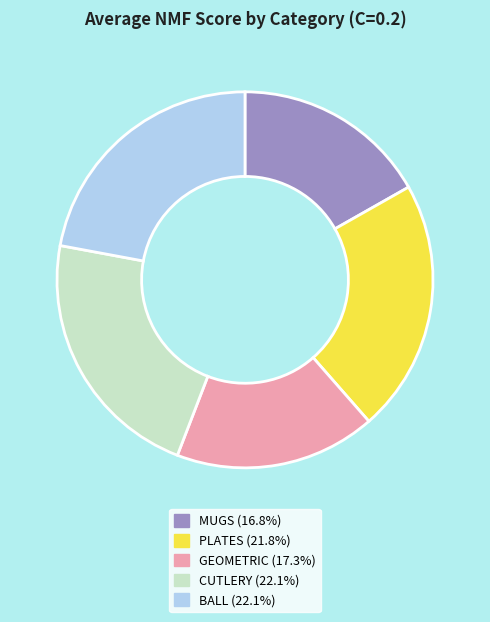

The GEOMETRIC slice represents 17% of the pie. True or false?

True